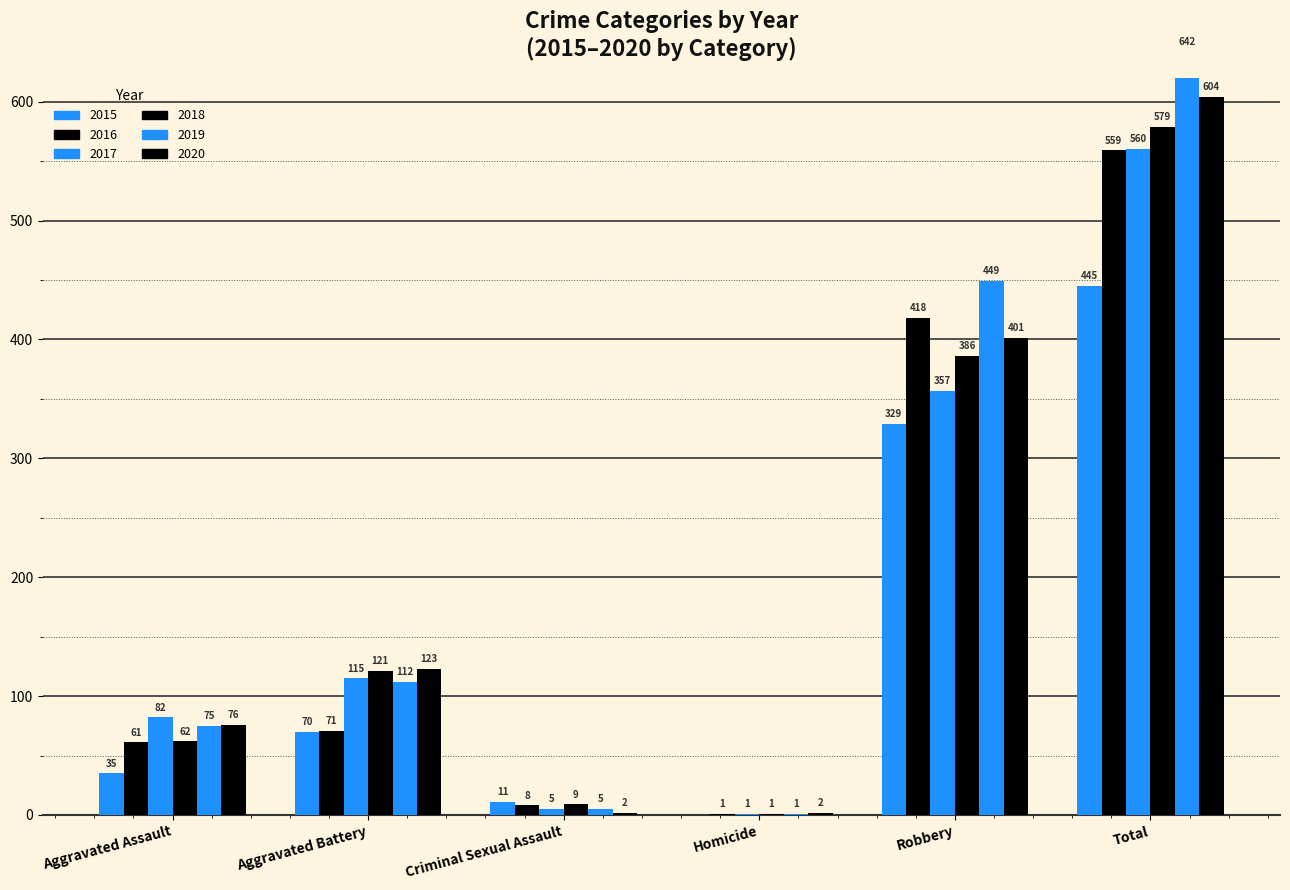

How many distinct data groups are displayed?

6